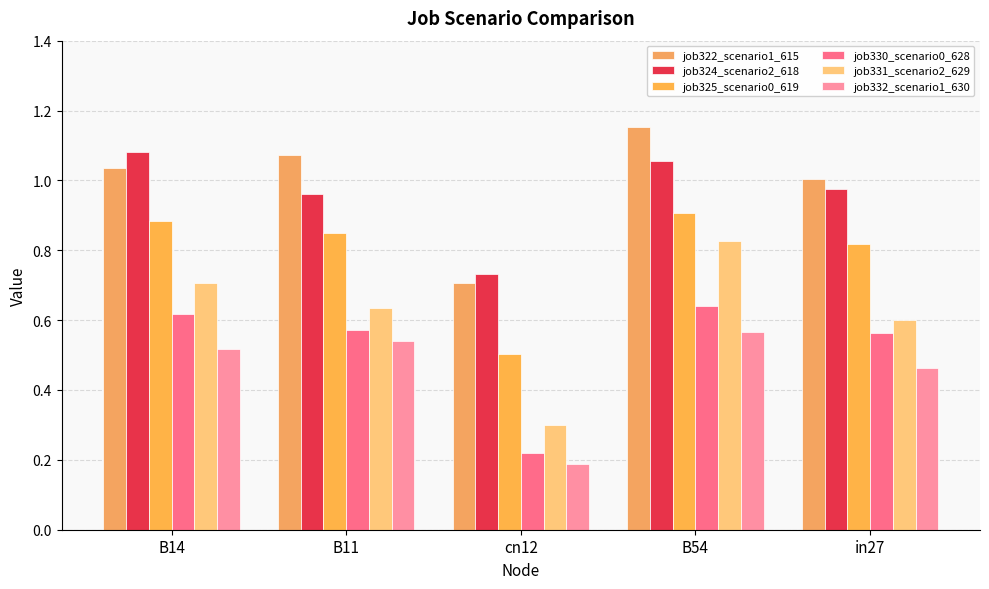

Does the chart contain stacked bars?

No